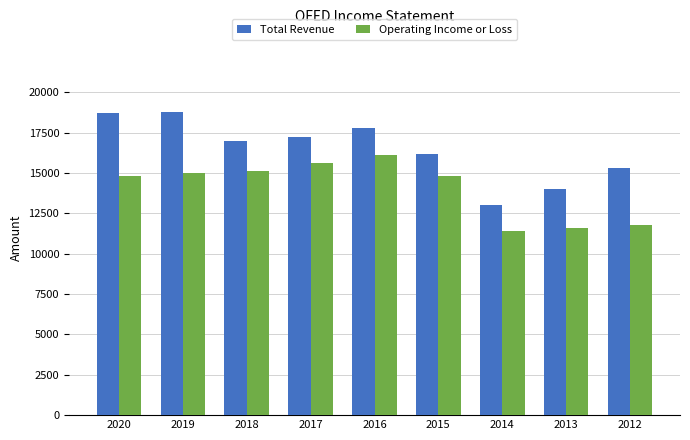

At which label does Operating Income or Loss reach its minimum?

2014